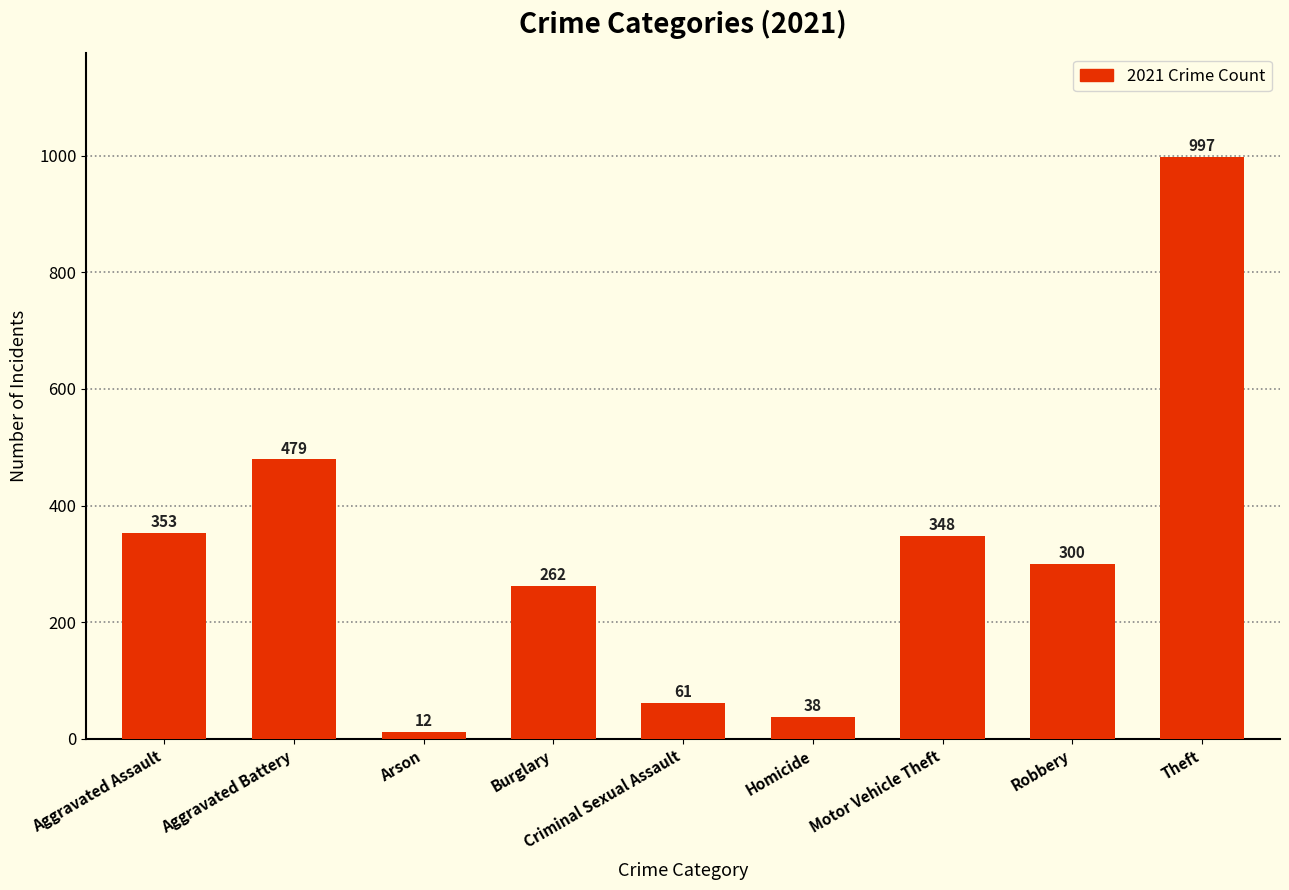

Reading left to right, transcribe all the data shown in this chart.

353	479	12	262	61	38	348	300	997